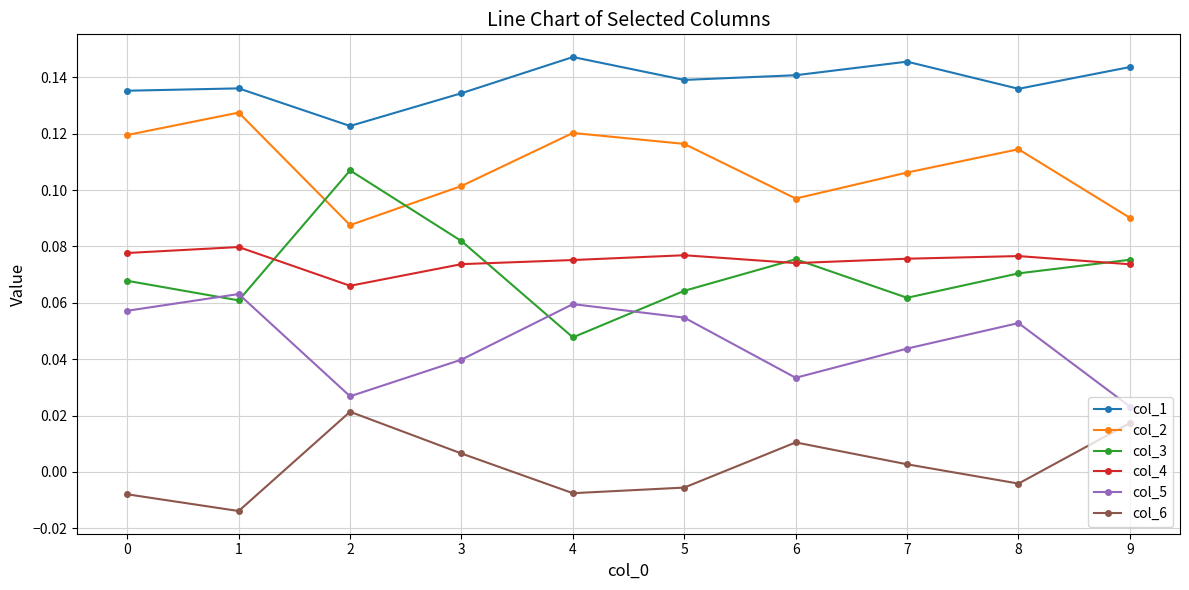

At which label does col_5 reach its minimum?

9